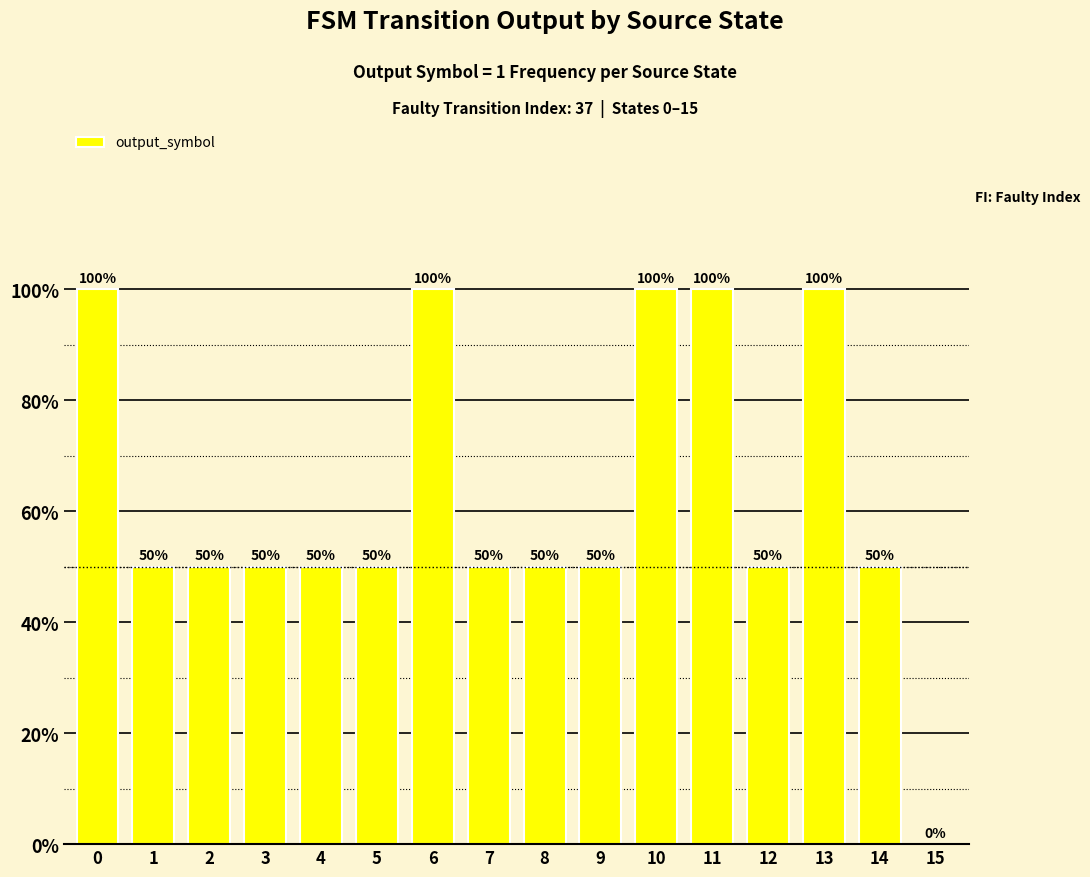

Are the bars horizontal?

No